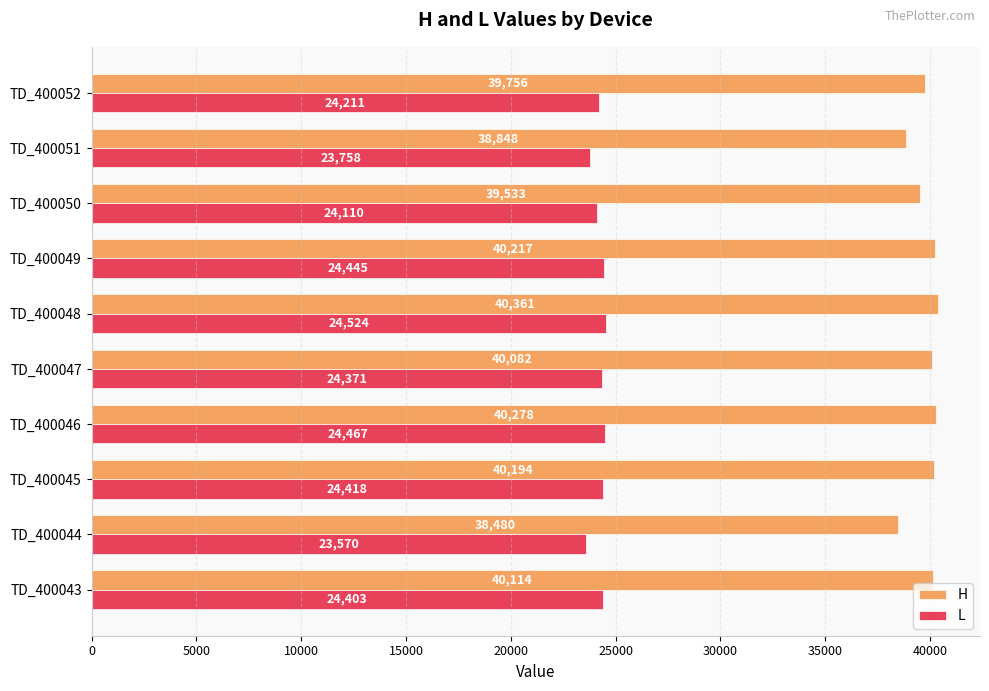

Which series has the largest total across all categories?

H